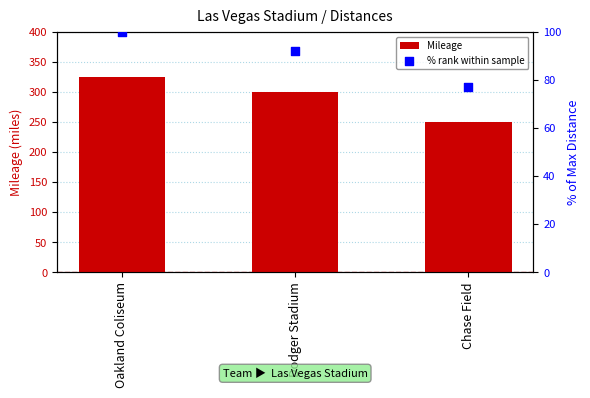

At how many categories does at least one series exceed 178?

3